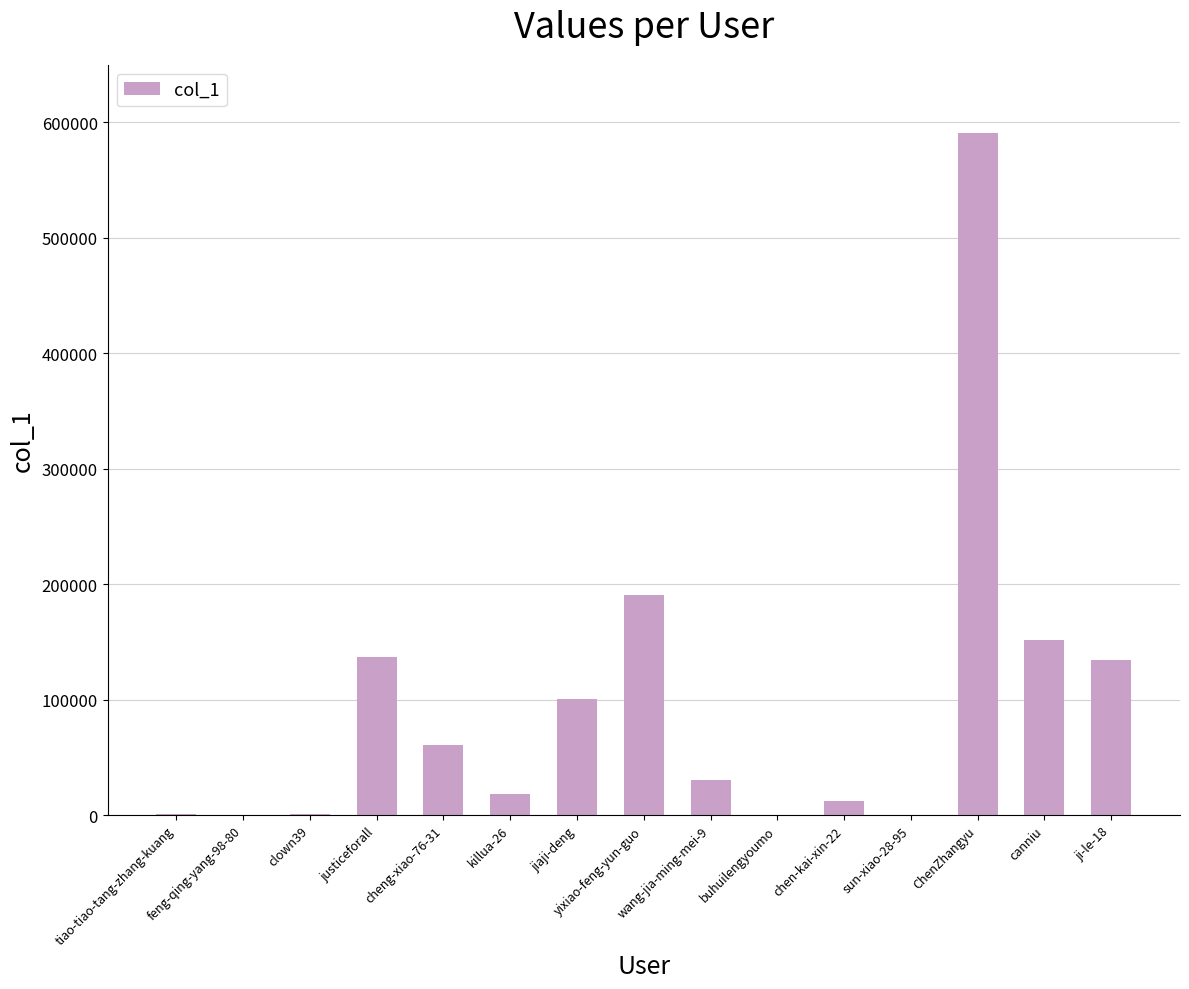

Are the bars horizontal?

No